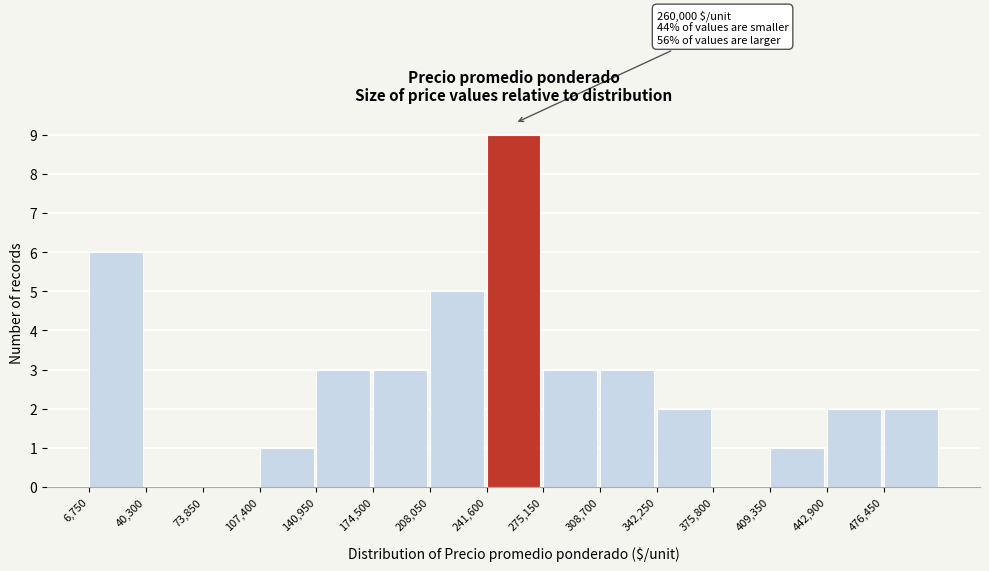

Which range on the x-axis has the tallest bar?

240000 to 275000